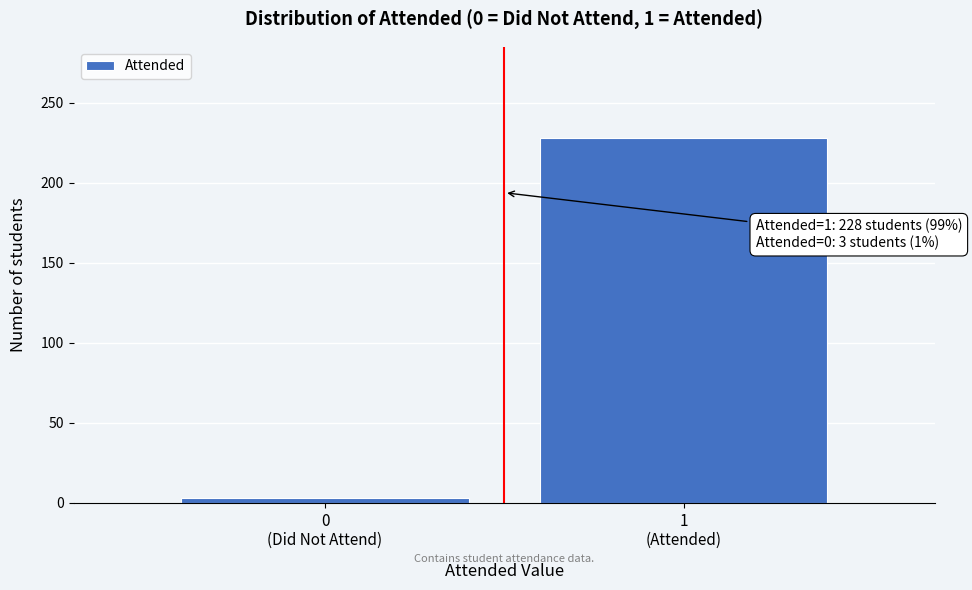

Reading left to right, what are all the values shown in this chart?

3	228